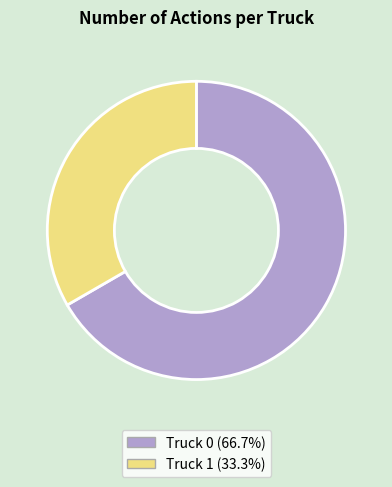

Which has a higher value, Truck 1 or Truck 0?

Truck 0